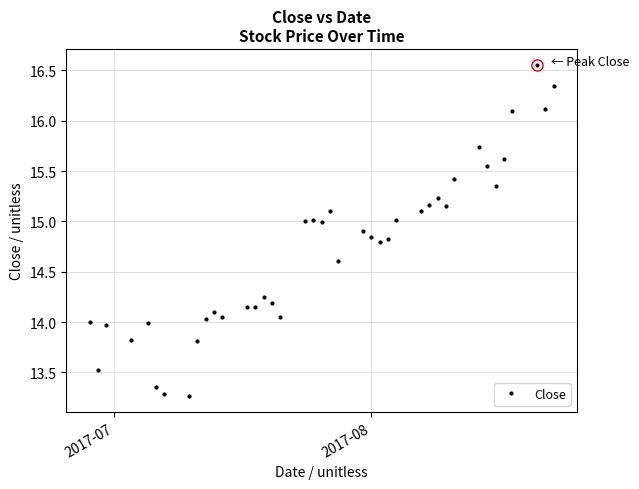

What is the difference between the maximum and minimum values?

3.3